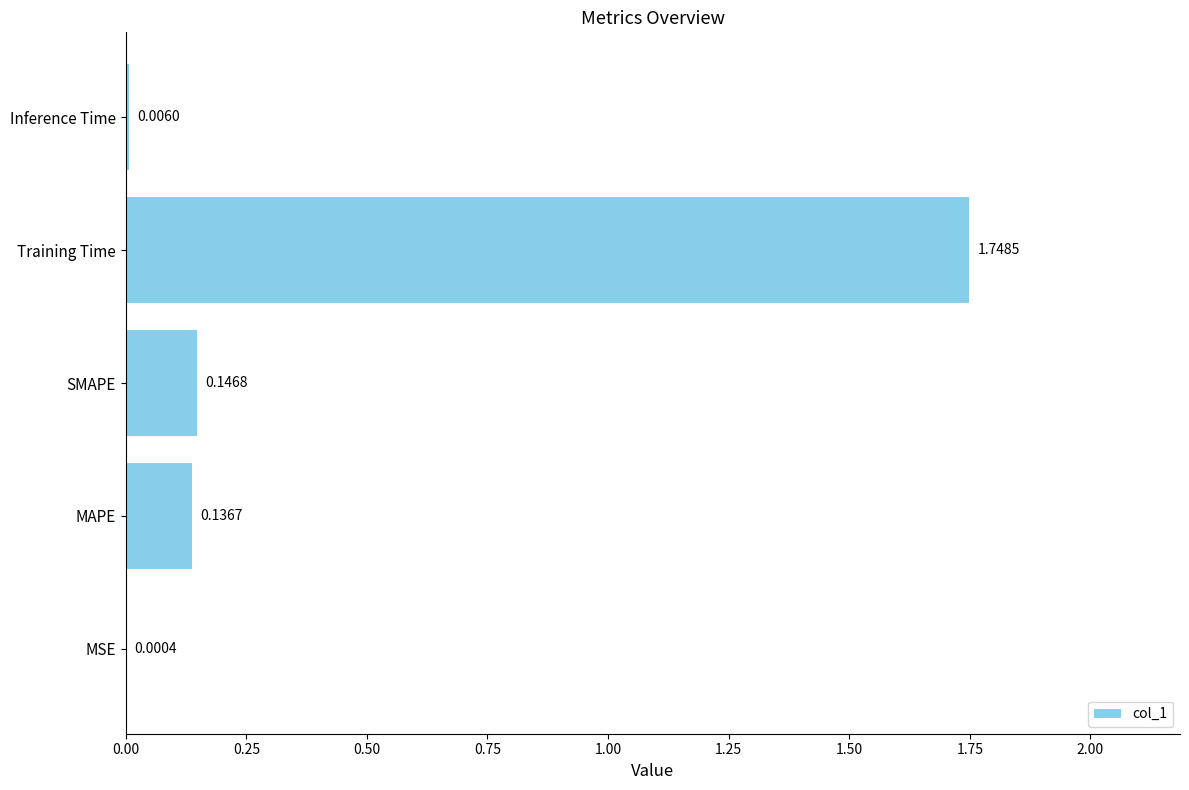

At which category does the chart reach its peak across all series?

Training Time